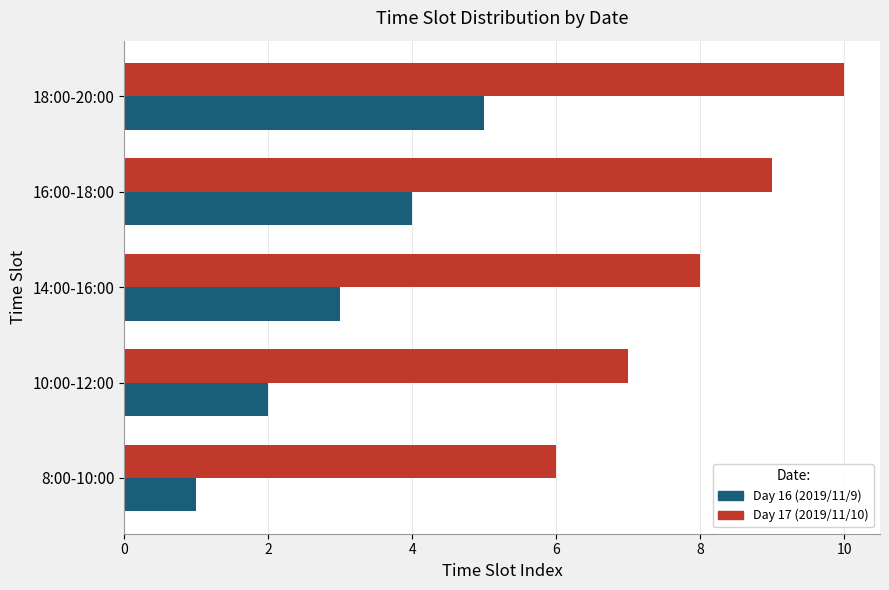

Which series has the largest total across all categories?

Day 17 (2019/11/10)